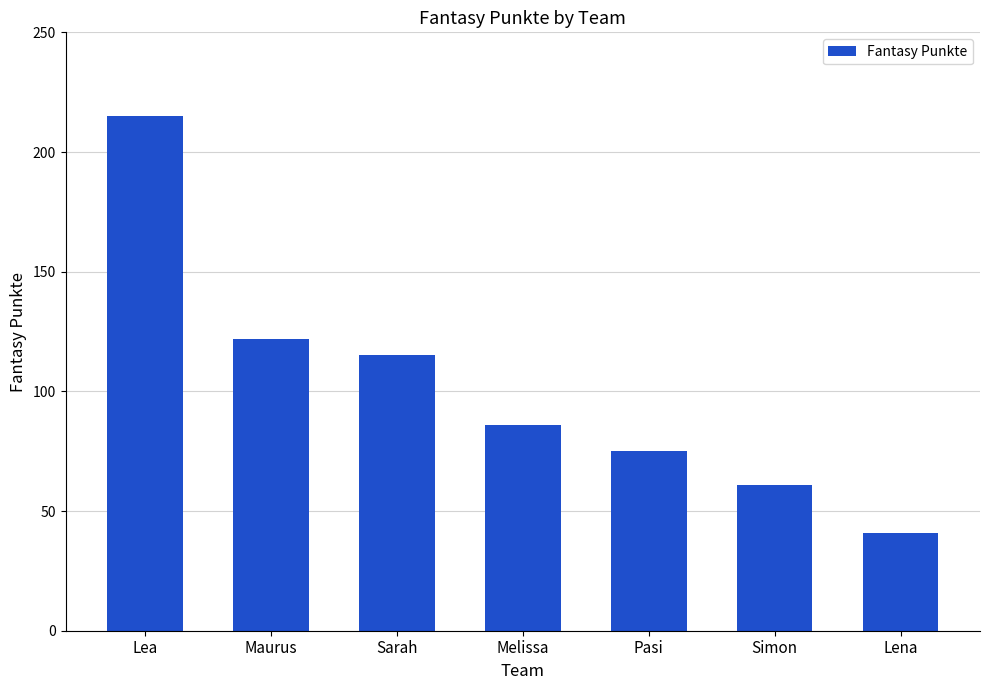

What is the ratio of the value at Maurus to the value at Sarah?

1.1